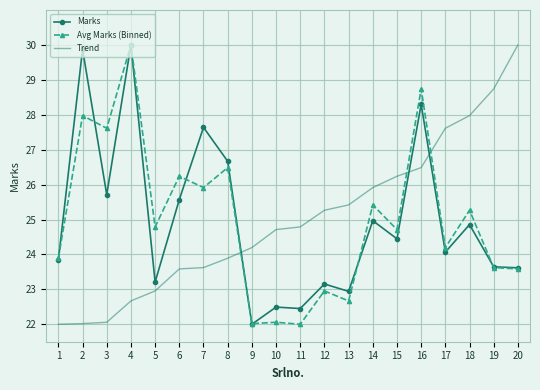

Between 6 and 19, which series saw the biggest shift?

Trend